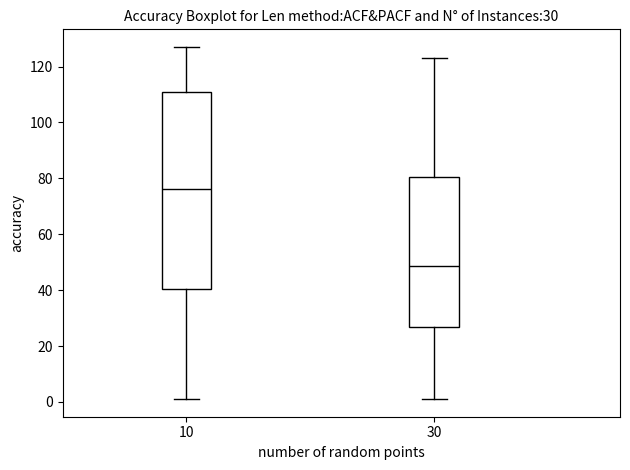

Which box is the tallest, from its lower edge to its upper edge?

10